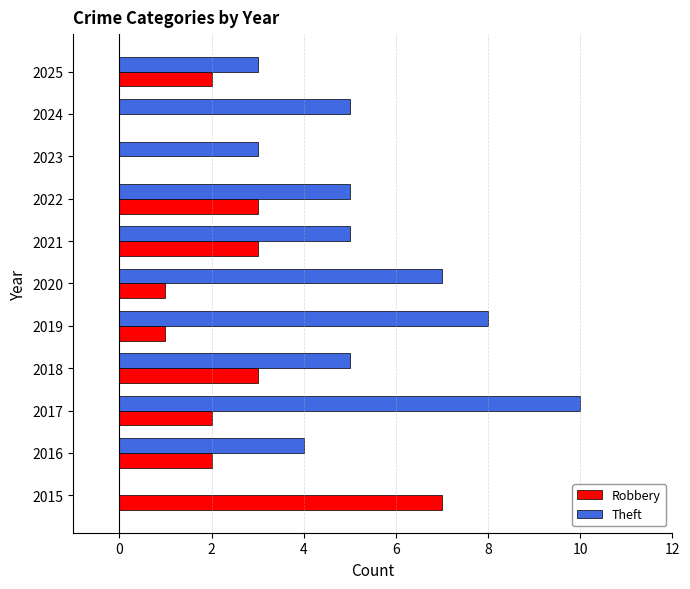

What is the sum of all Theft values?

55